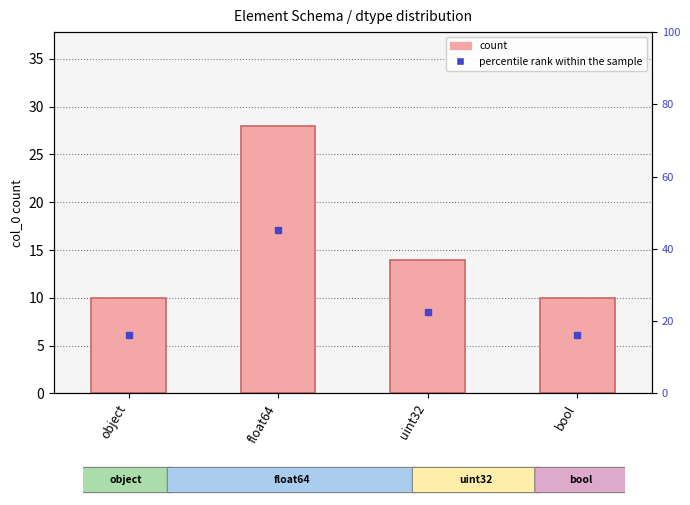

At uint32, list the series in order from largest to smallest.

percentile rank within the sample, count